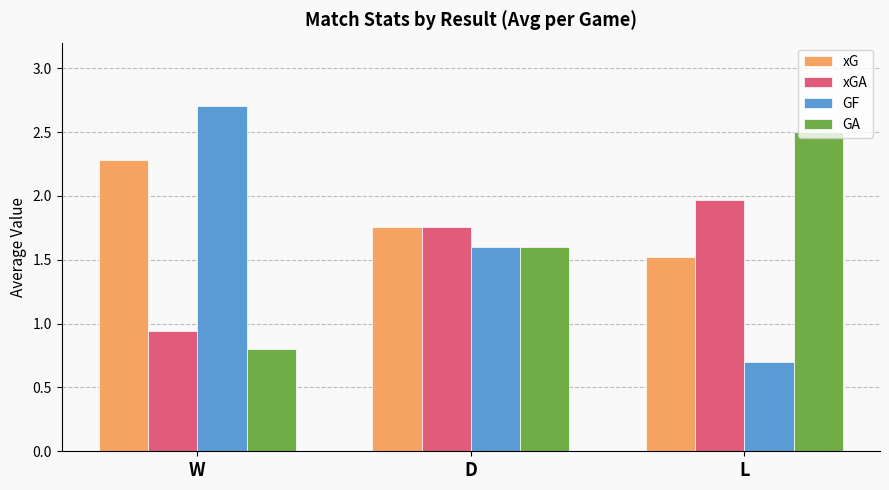

What are all the series names shown in the legend?

xG, xGA, GF, GA